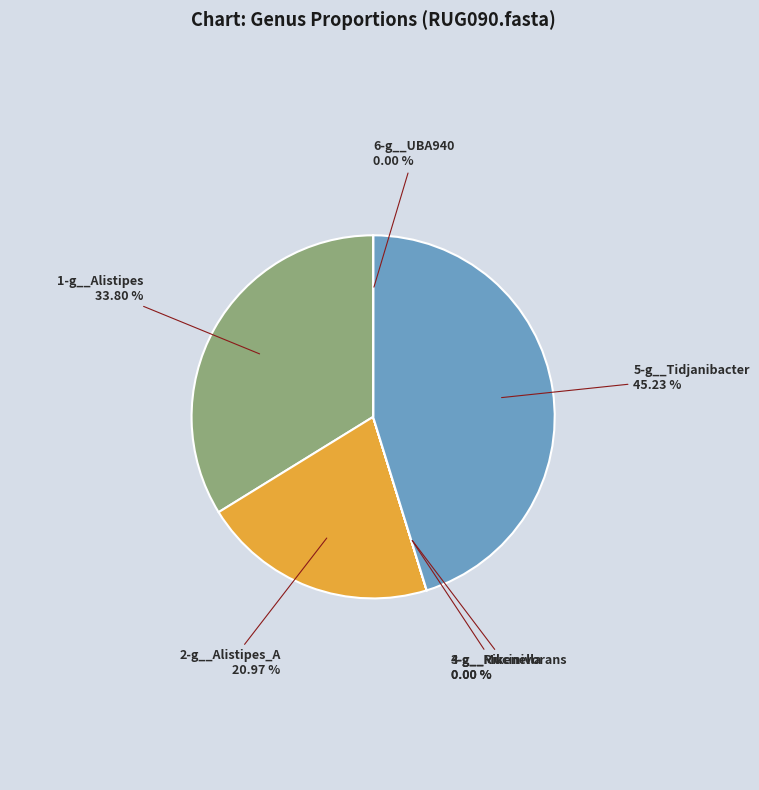

Which has a higher value, 2-g__Alistipes_A or 1-g__Alistipes?

1-g__Alistipes